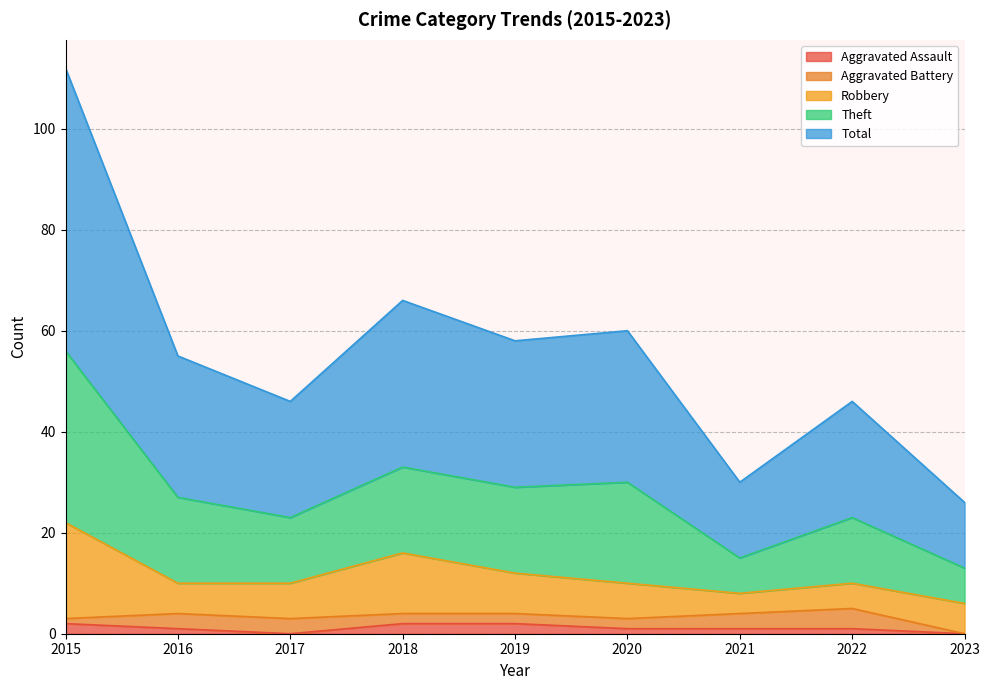

True or false: Aggravated Assault has a value of 0 at 2017.

True